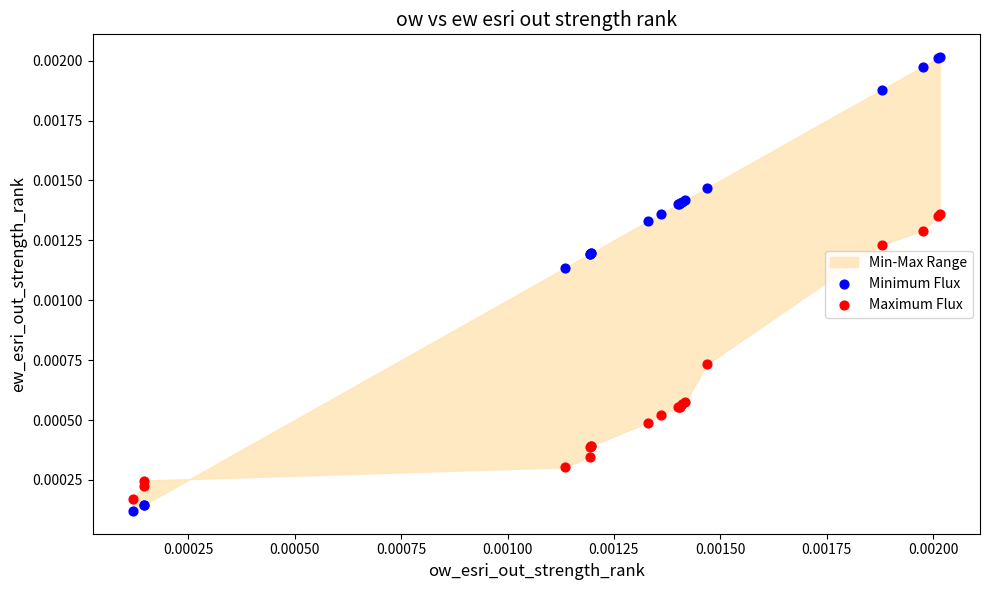

Which series has the widest spread of Y values?

Minimum Flux